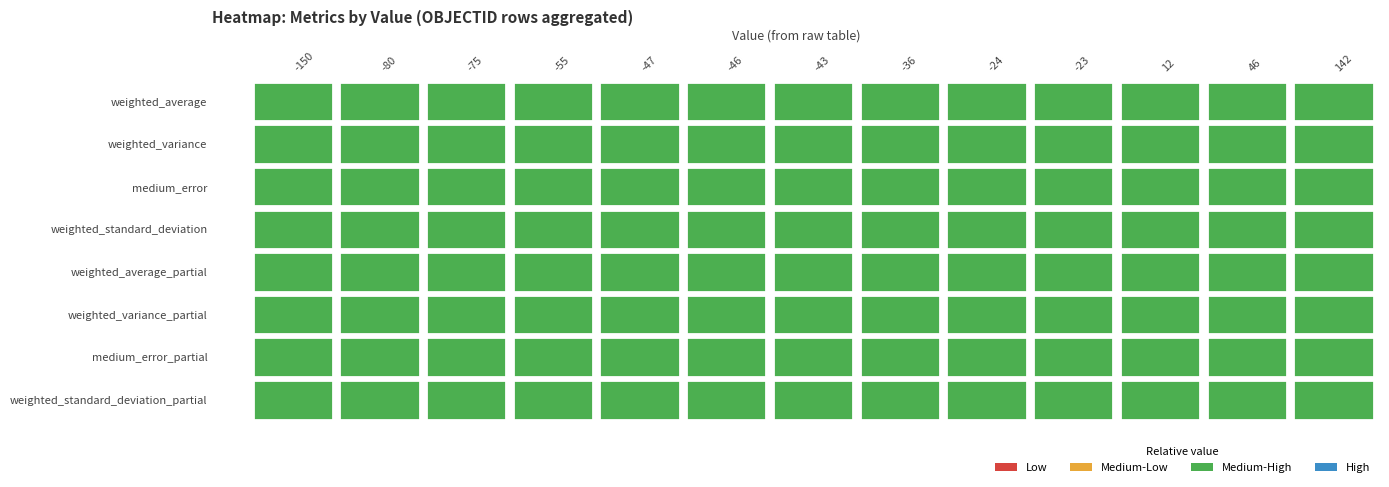

Between 5 and 4, which is larger?

5